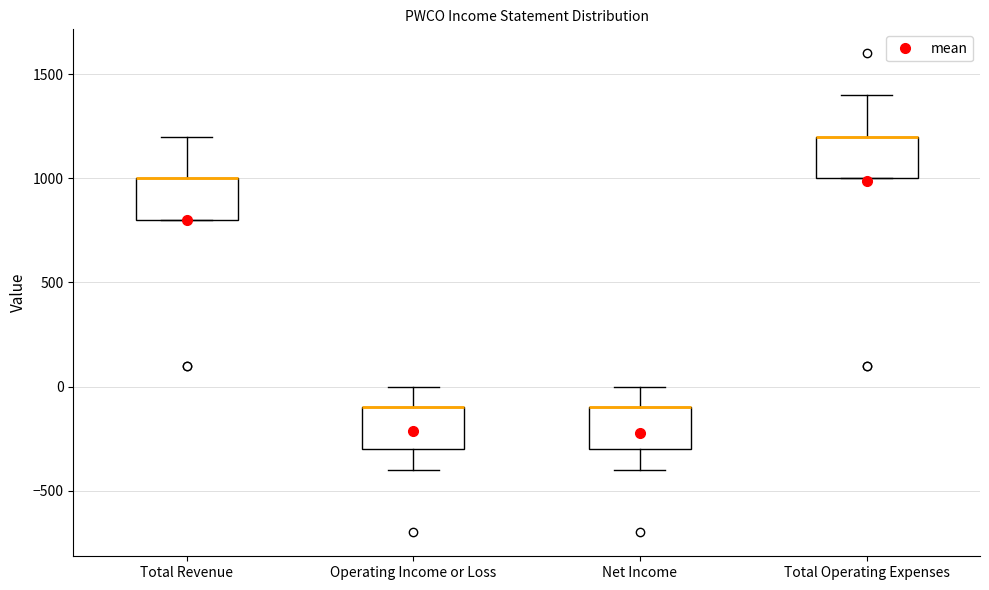

Reading left to right, transcribe this box plot: for each box, give where its median line is, the range the box spans, and where its two whiskers end, as read against the y-axis. The values are not printed on the chart, so give them approximately, as read against the axis.

Total Revenue: median 1000 (drawn on the box's upper edge), box 800 to 1000, whiskers 800 to 1200
Operating Income or Loss: median -100 (drawn on the box's upper edge), box -300 to -100, whiskers -400 to 0
Net Income: median -100 (drawn on the box's upper edge), box -300 to -100, whiskers -400 to 0
Total Operating Expenses: median 1200 (drawn on the box's upper edge), box 1000 to 1200, whiskers 1000 to 1400